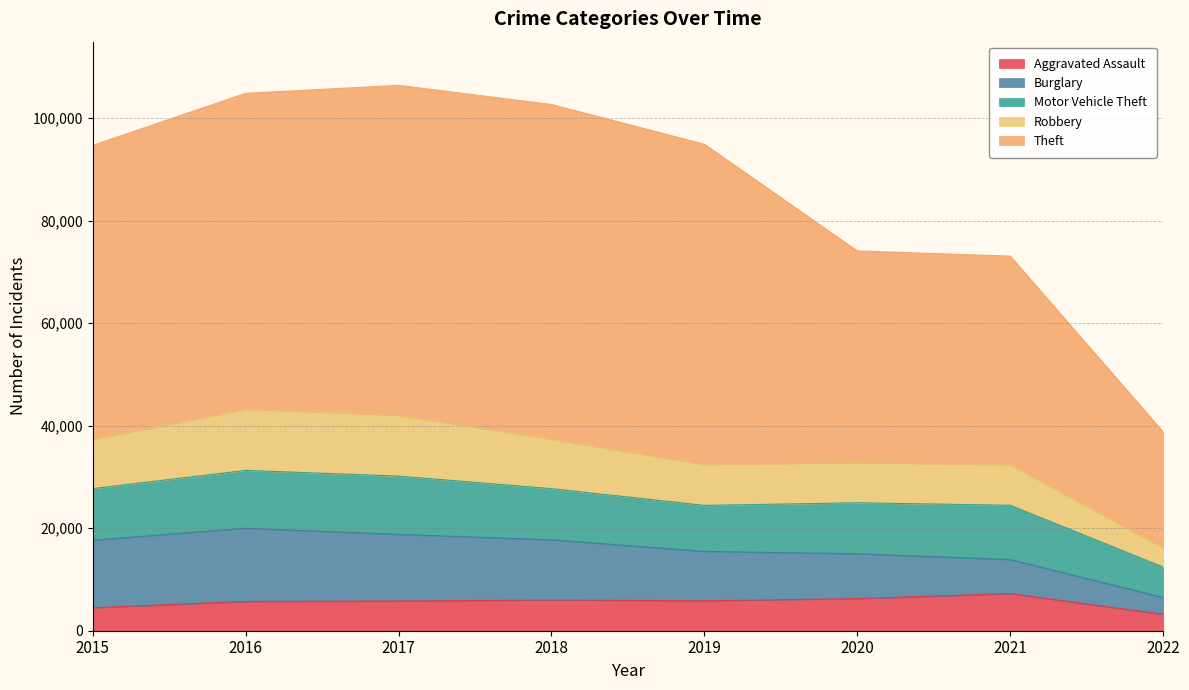

What is the highest value of the Aggravated Assault series?

7240